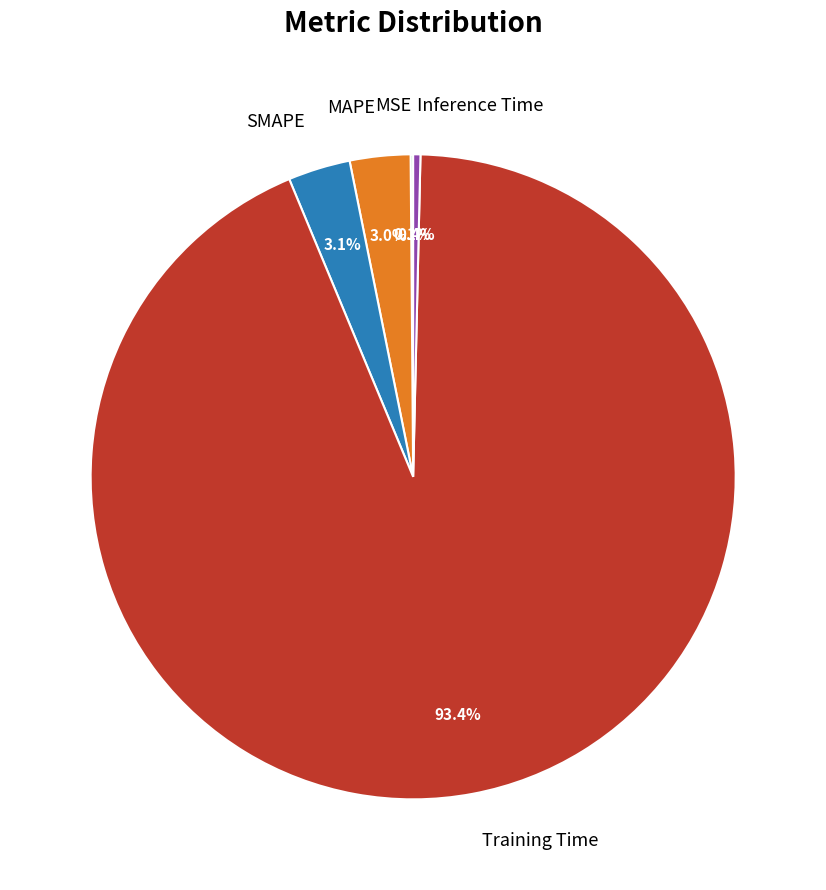

What is the total percentage of Inference Time and MAPE?

3.4%